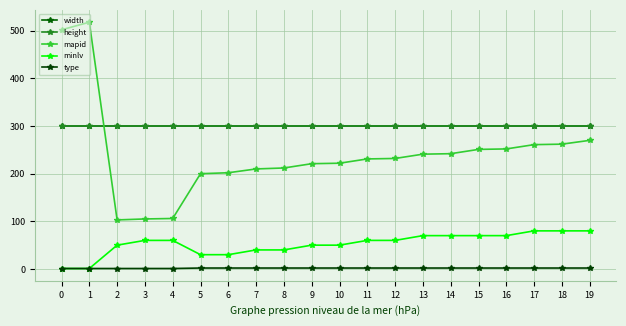

Is the value of mapid at 16 greater than the value of width at 8?

No